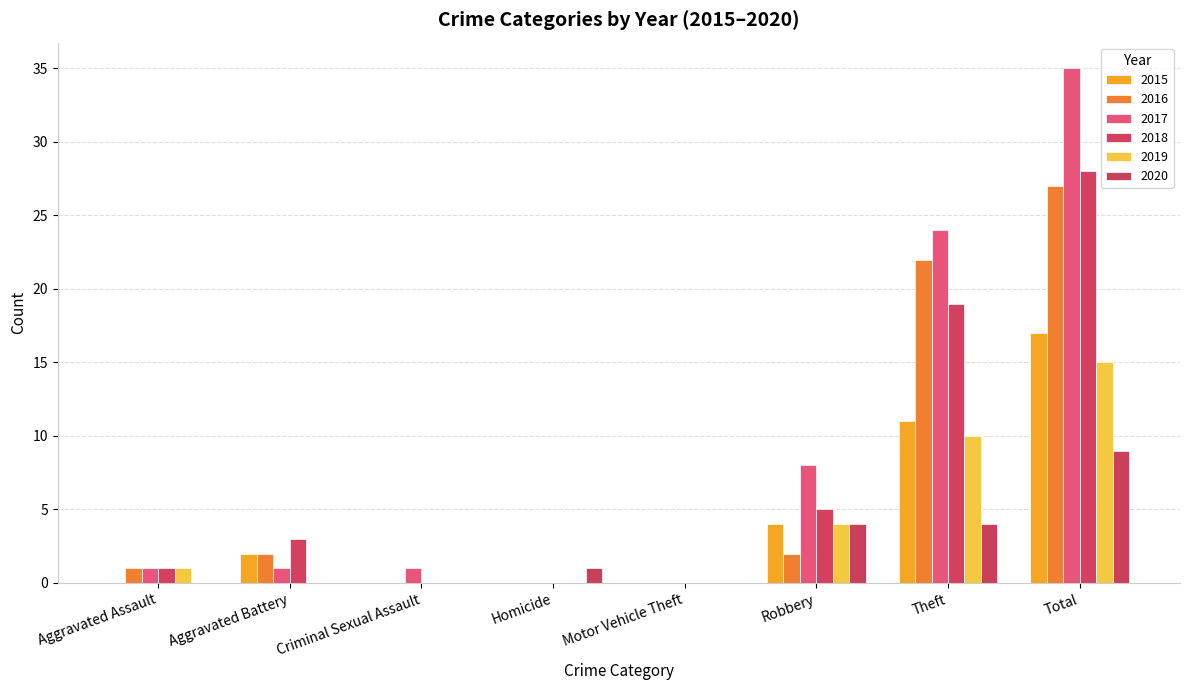

Count the number of categories in the chart.

8